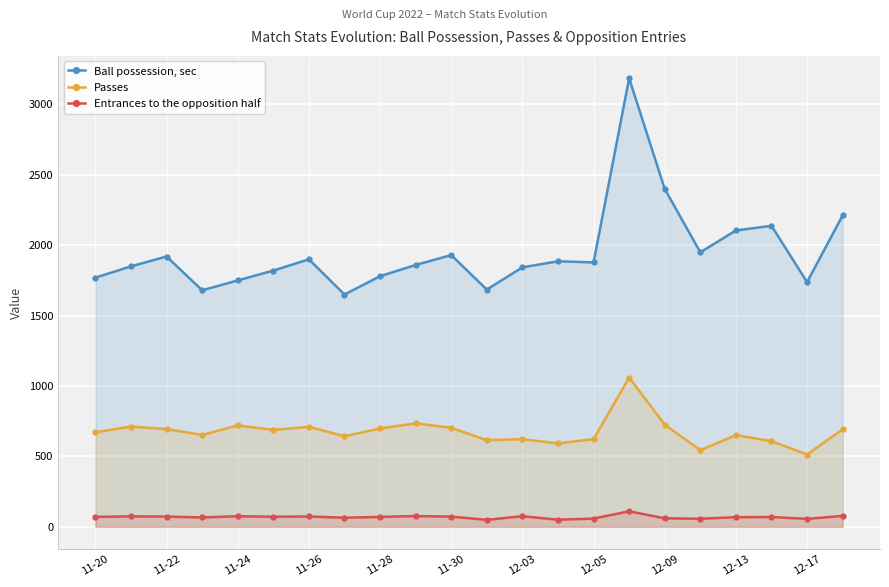

List the series in order of their peak value, highest first.

Ball possession, sec, Passes, Entrances to the opposition half